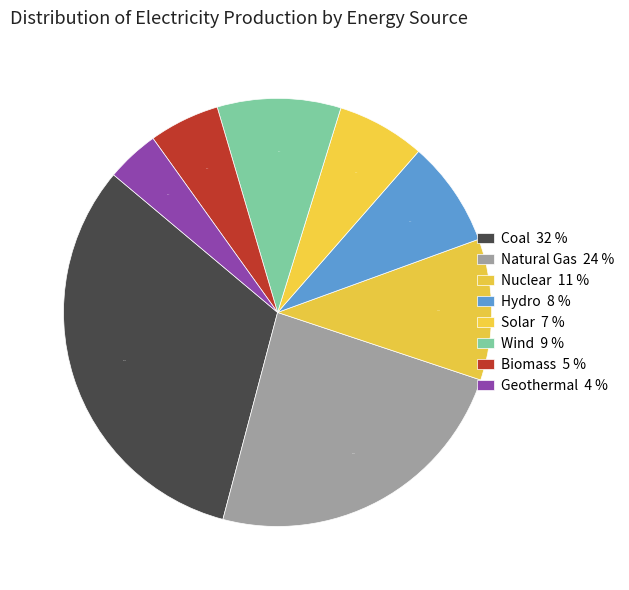

To the nearest percent, what percentage of the pie is Solar?

7%